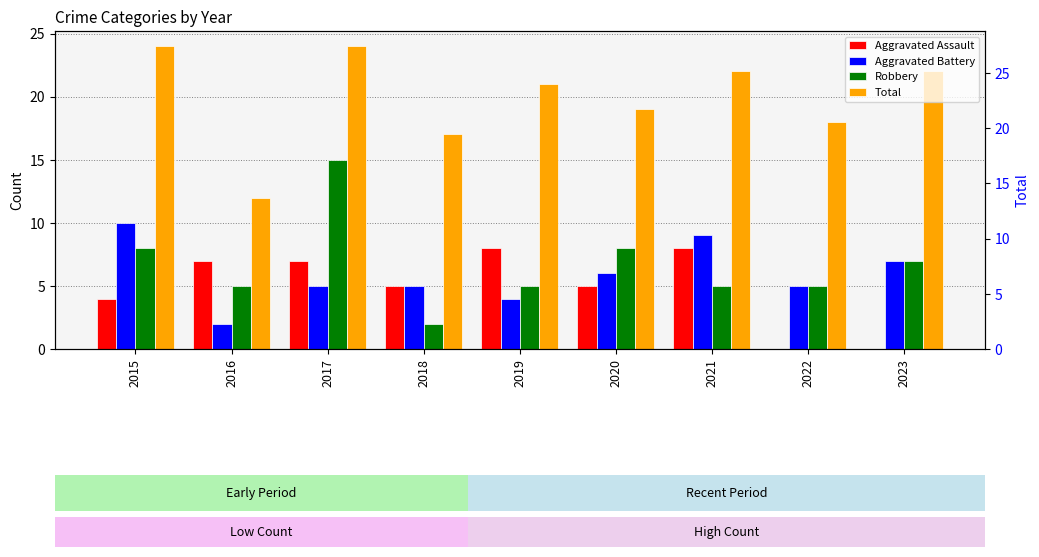

At how many categories does at least one series exceed 20?

5